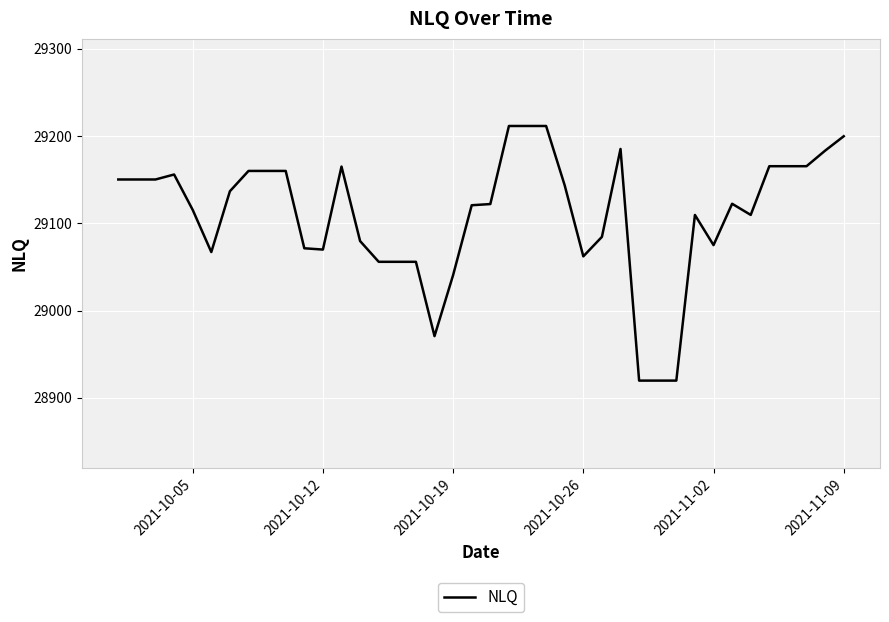

What is the minimum value shown in the chart?

28919.7